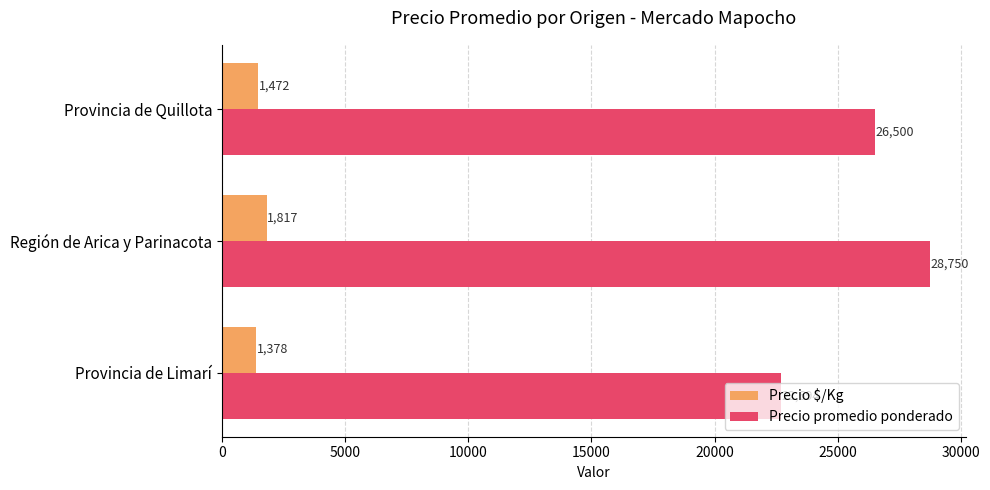

What is the difference between the maximum and minimum values in the Precio promedio ponderado series?

6056